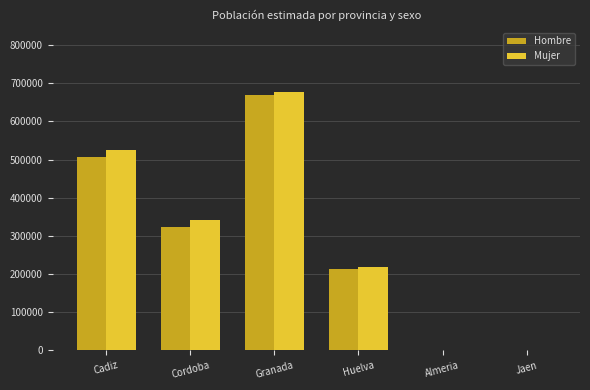

Reading left to right, extract all data points from this chart.

Hombre: Cadiz=505527	Cordoba=324046	Granada=668720	Huelva=212618	Almeria=0	Jaen=0
Mujer: Cadiz=523765	Cordoba=341020	Granada=676196	Huelva=219591	Almeria=0	Jaen=0